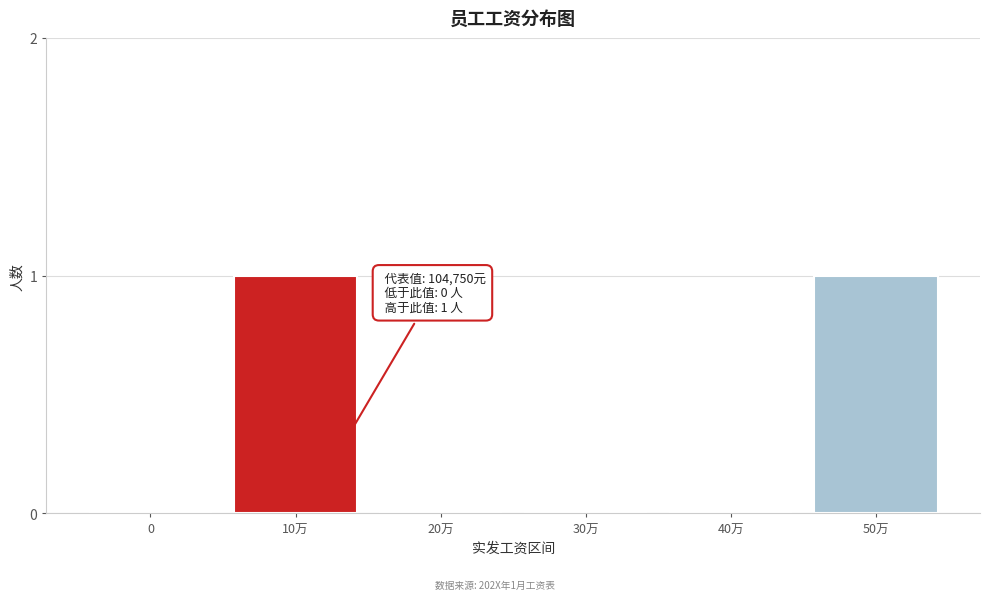

Reading left to right, list all the values displayed in this chart.

0=0	10万=1	20万=0	30万=0	40万=0	50万=1